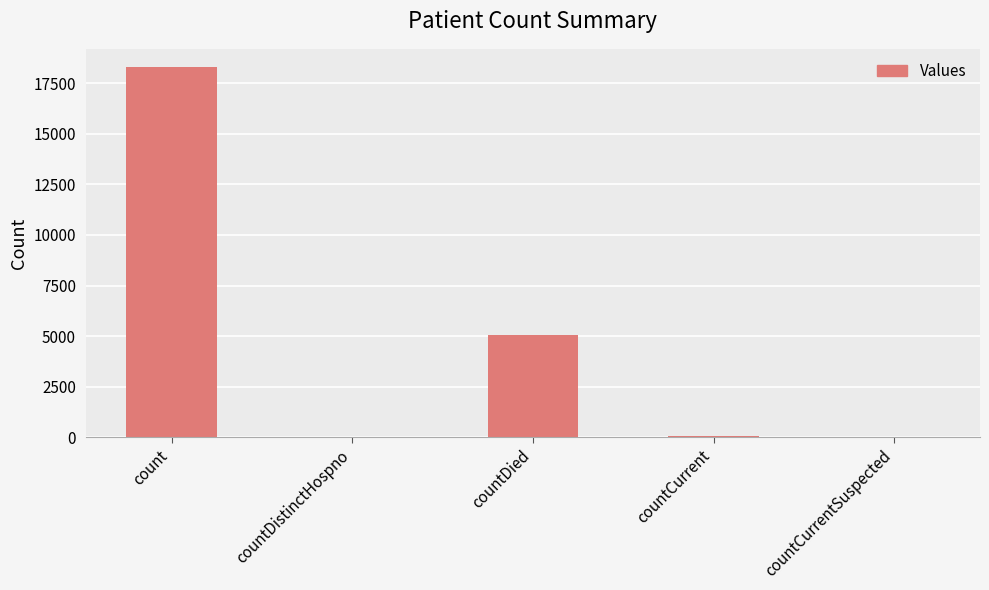

The value at countDied is 3521. True or false?

False